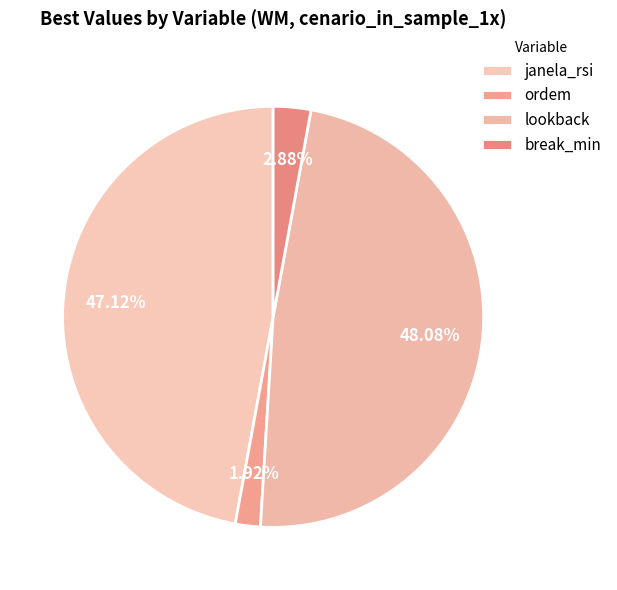

What percentage is the break_min slice, to the nearest percent?

3%